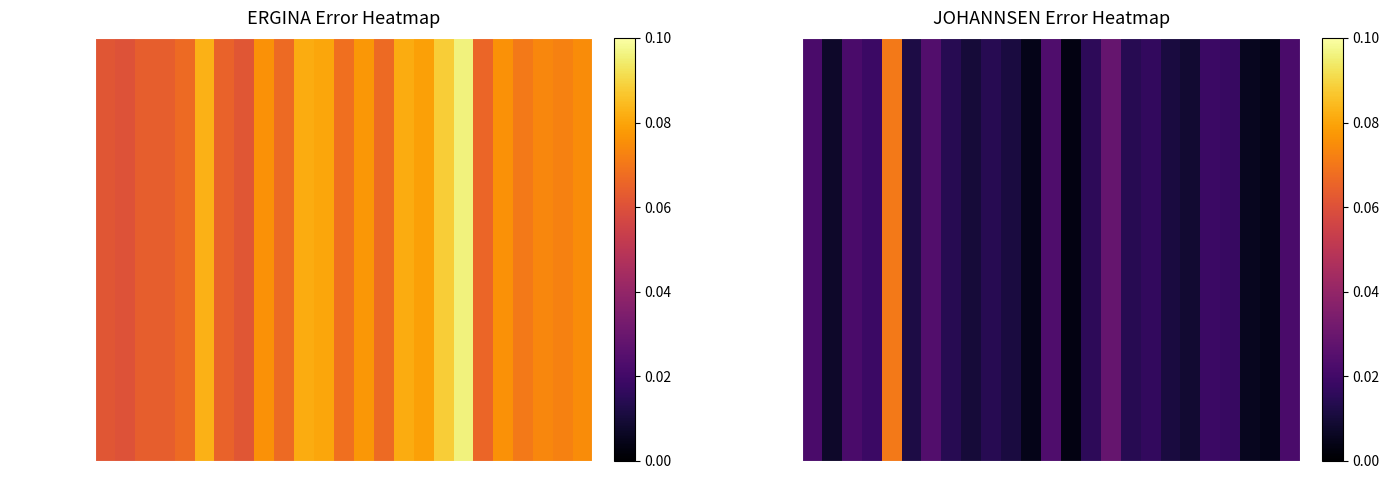

What is the sum of all values?

0.4